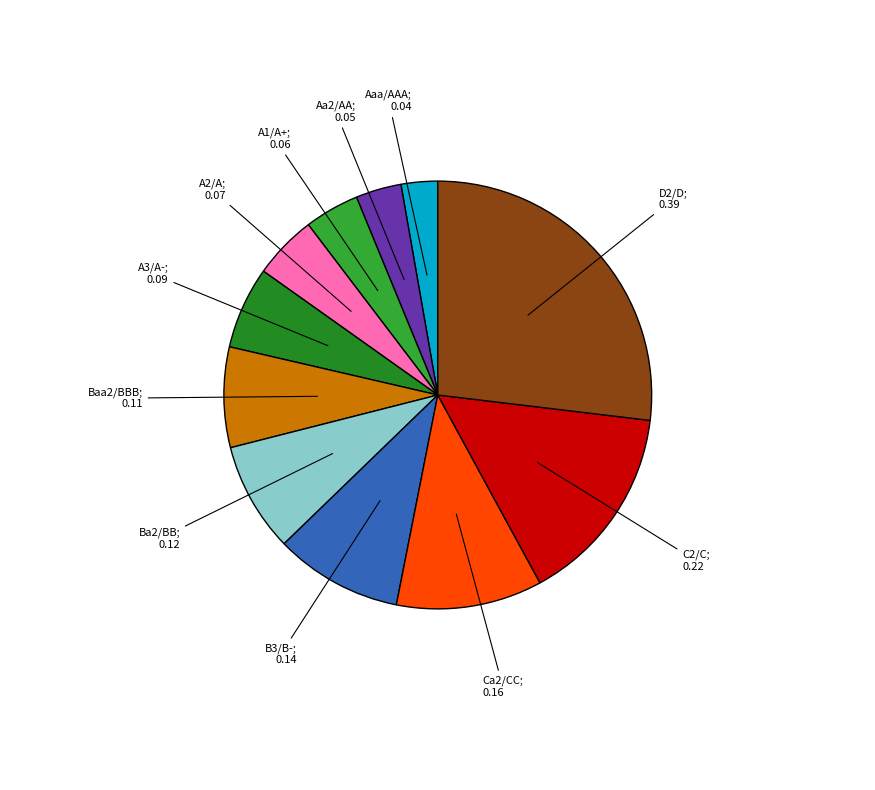

How many segments does this pie chart have?

11